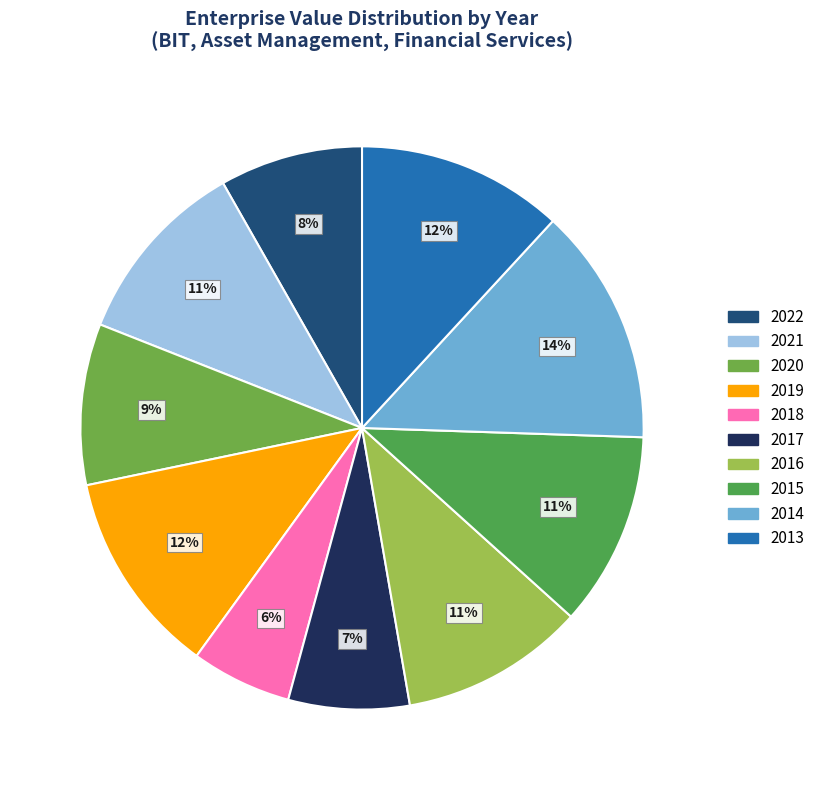

True or false: 2020 accounts for 1% of the total.

False